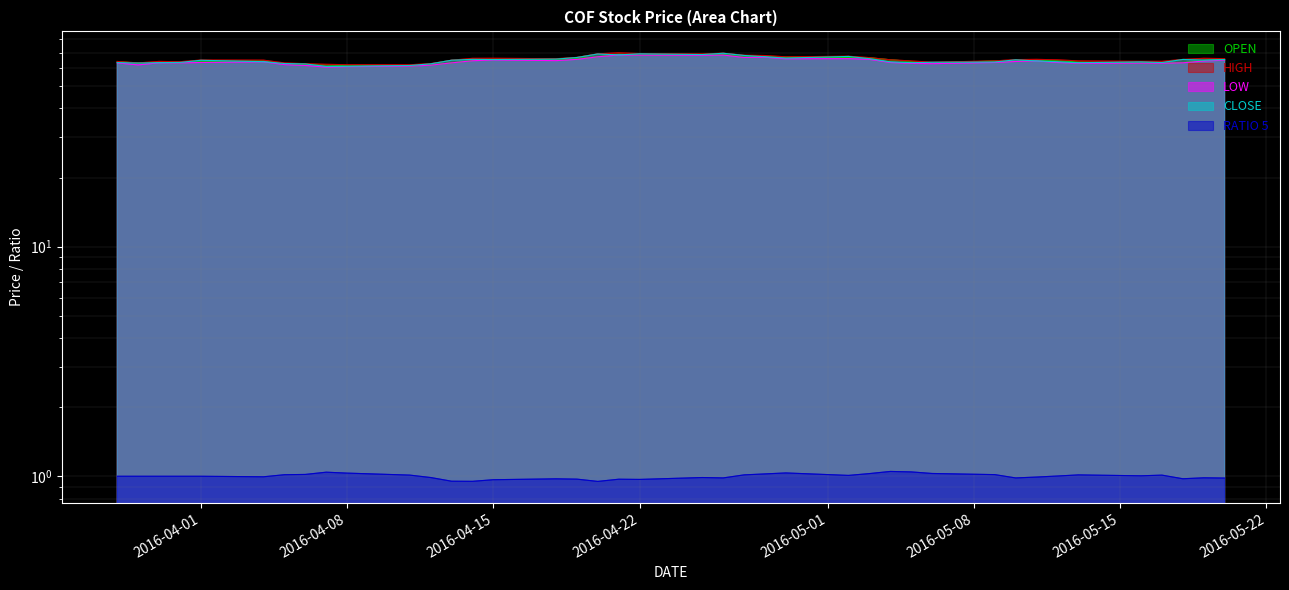

Where is the first local minimum for RATIO 5?

2016-04-04